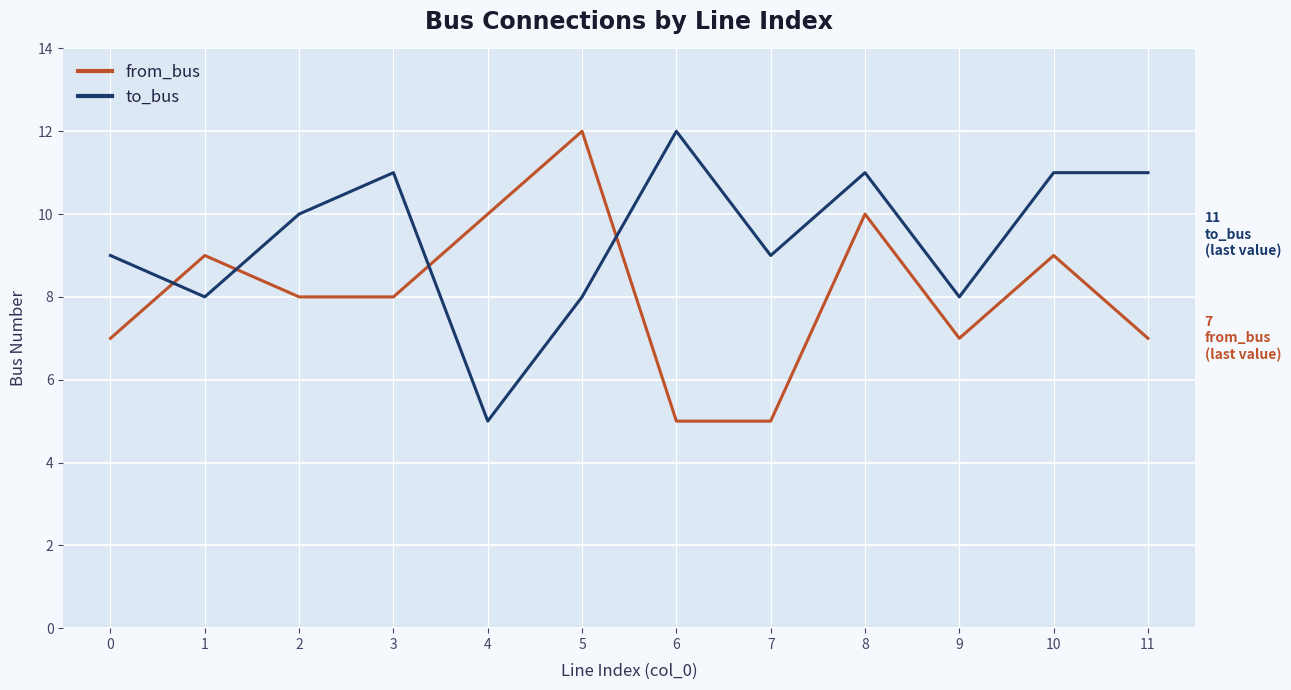

What is the minimum value shown in the chart?

5